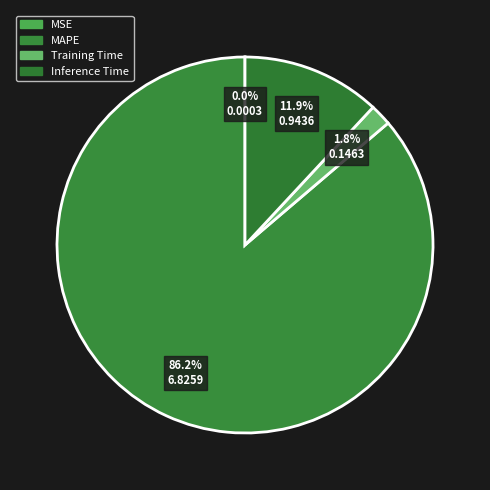

Count the number of slices in the pie.

4